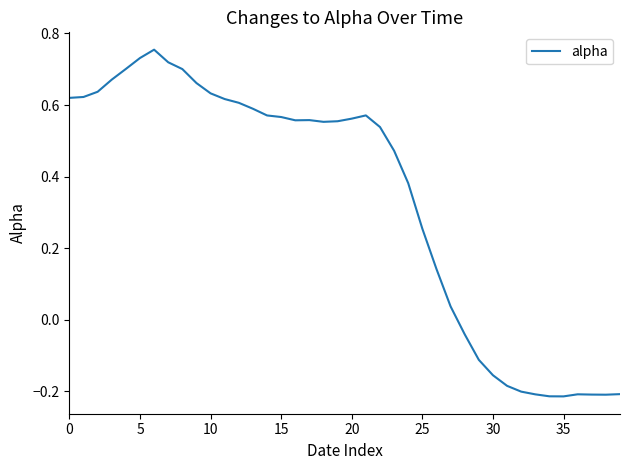

What is the difference between the maximum and minimum values?

1.0